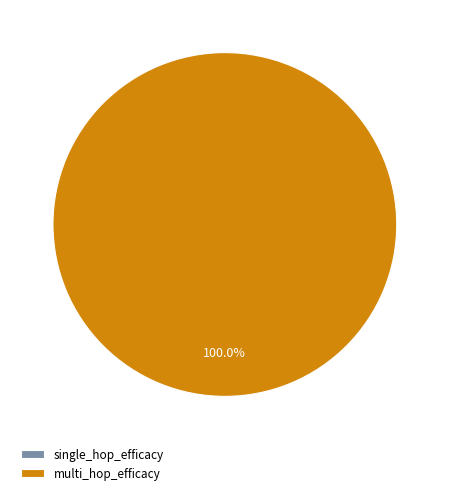

What is the change in value from single_hop_efficacy to multi_hop_efficacy?

+0.2